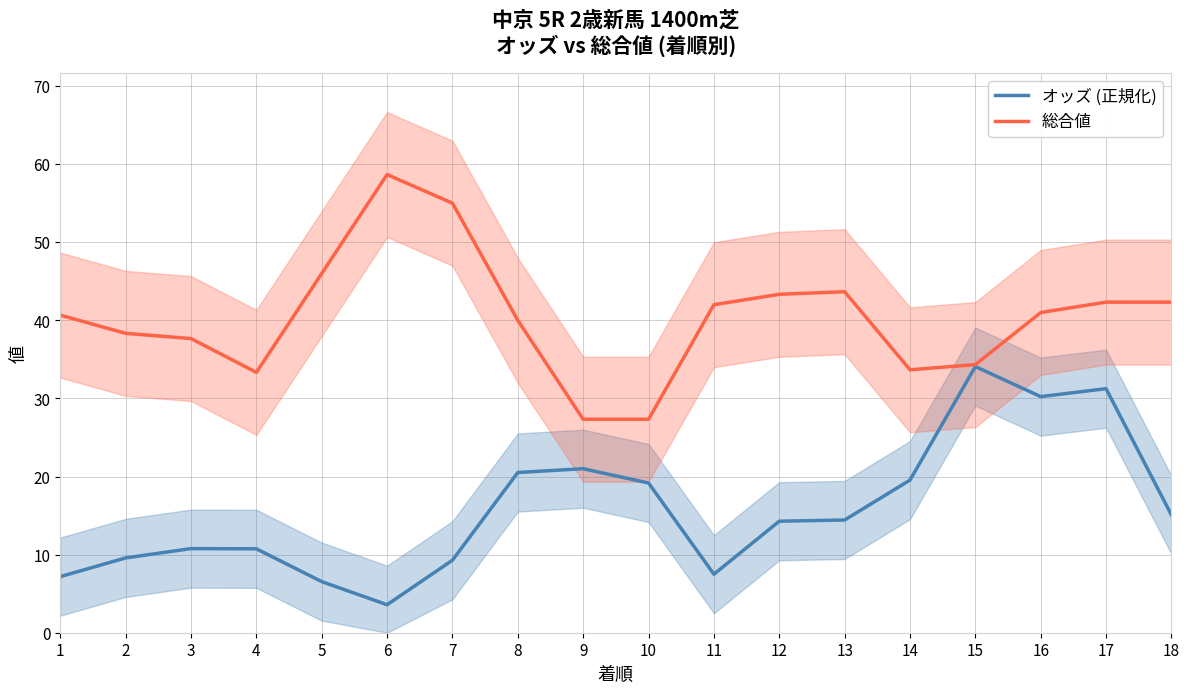

Read the オッズ (正規化) value at 16.

30.2